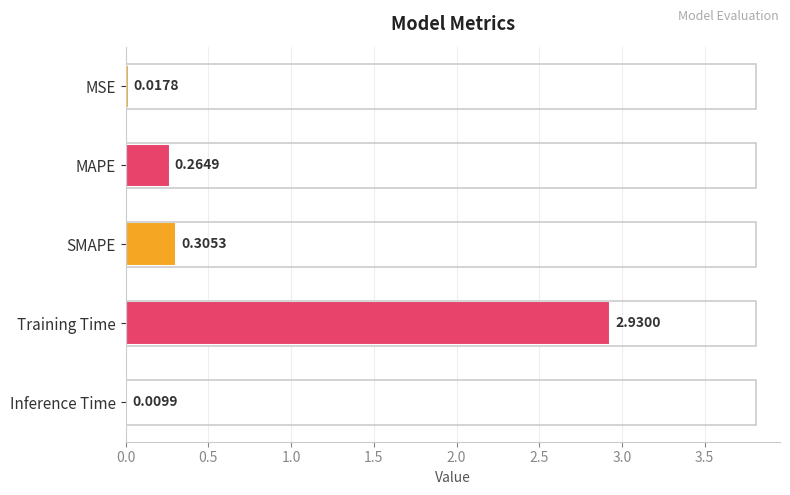

At which category does the chart reach its peak across all series?

Training Time